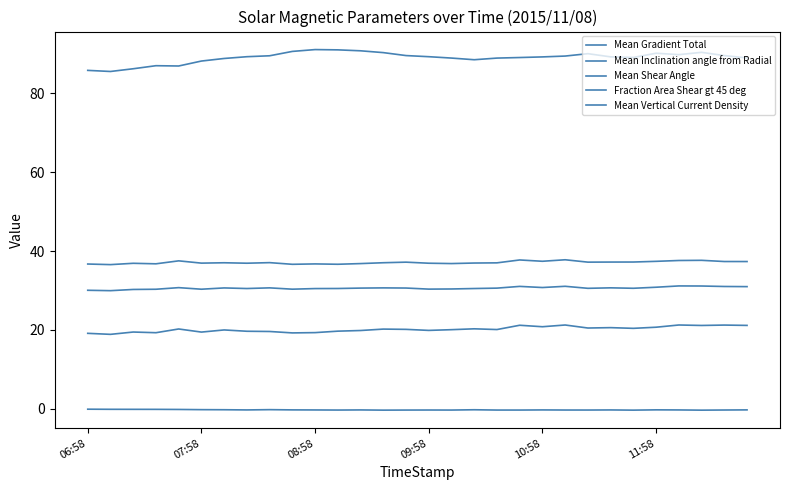

How many lines are shown in the chart?

5